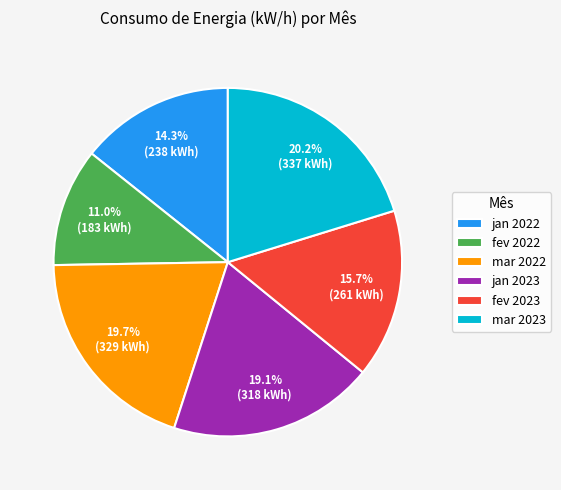

What percentage do mar 2023 and jan 2022 together represent?

34.5%